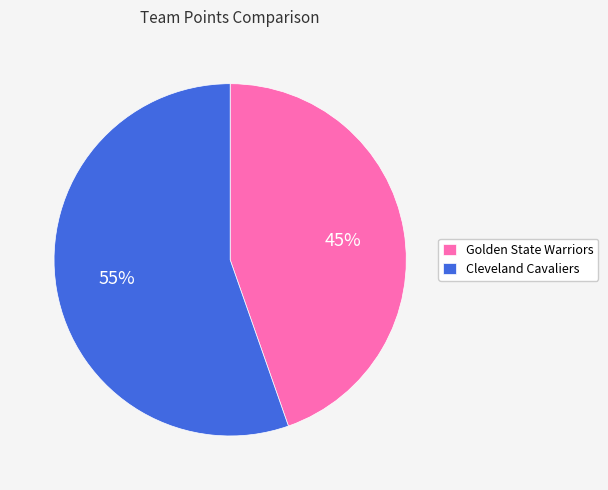

To the nearest percent, what is the combined percentage of Cleveland Cavaliers and Golden State Warriors?

100%